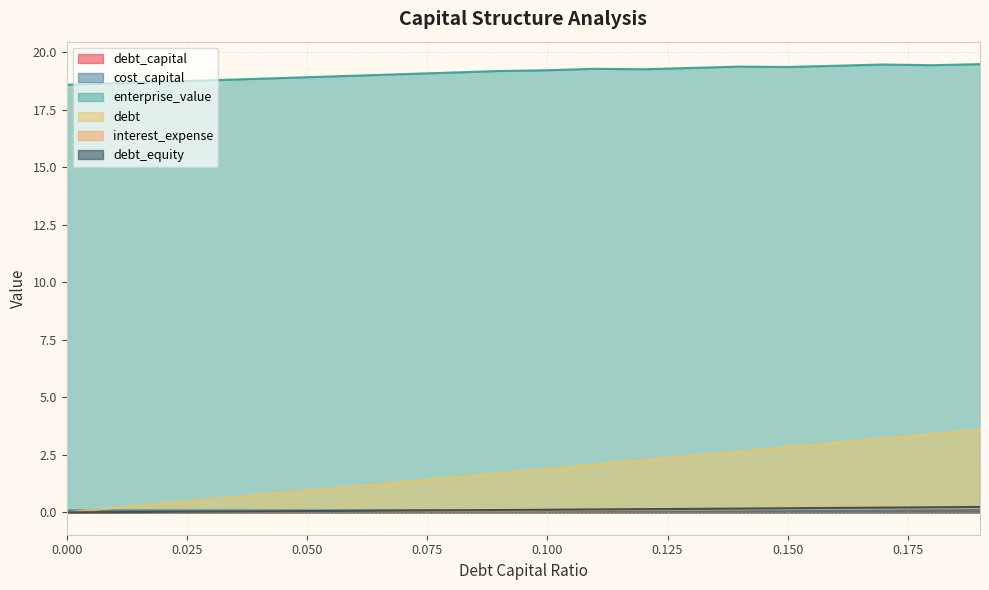

How many lines are shown in the chart?

6